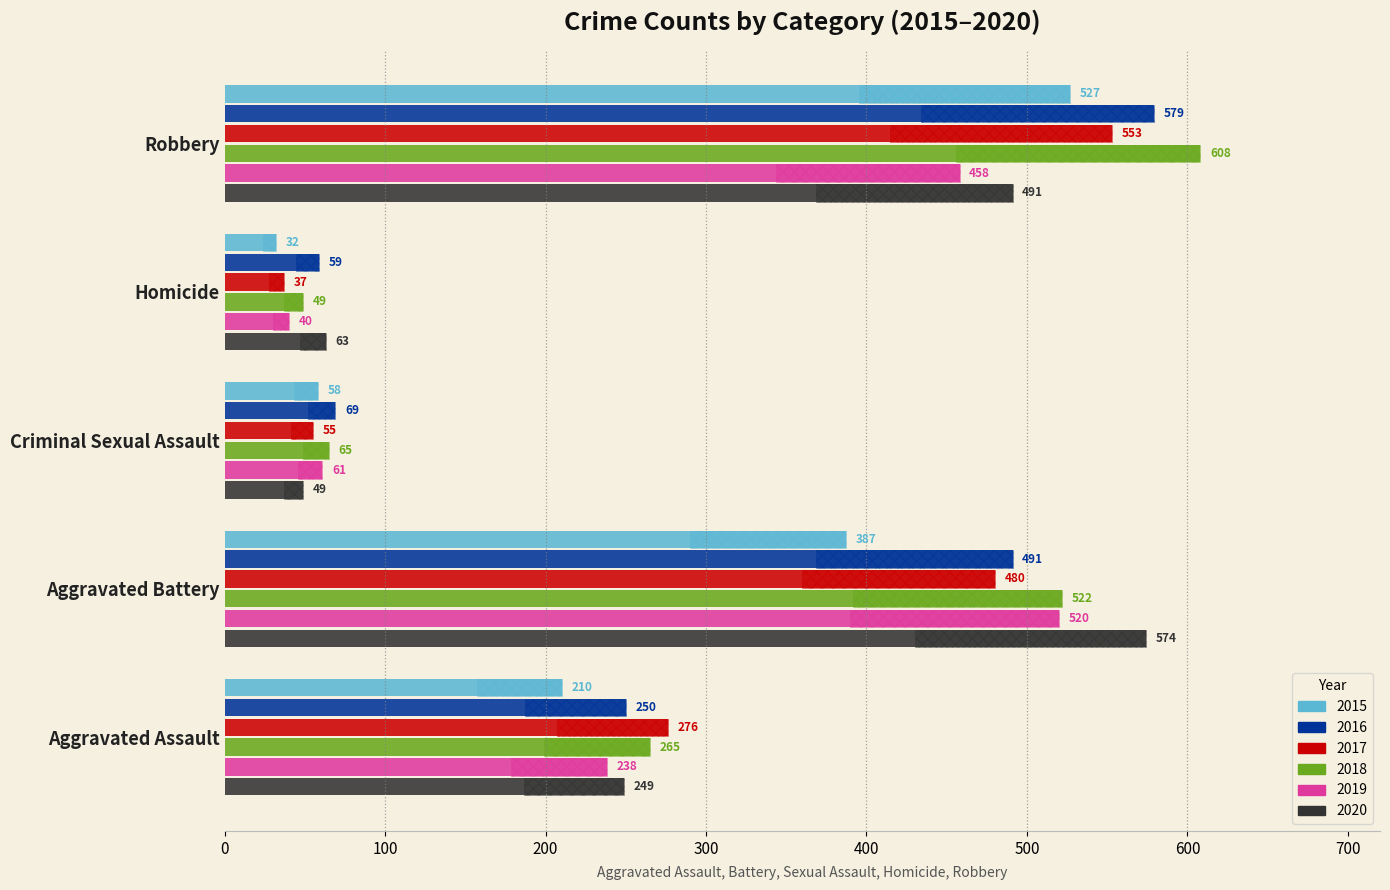

True or false: 2020 has a value of 574 at Aggravated Battery.

True